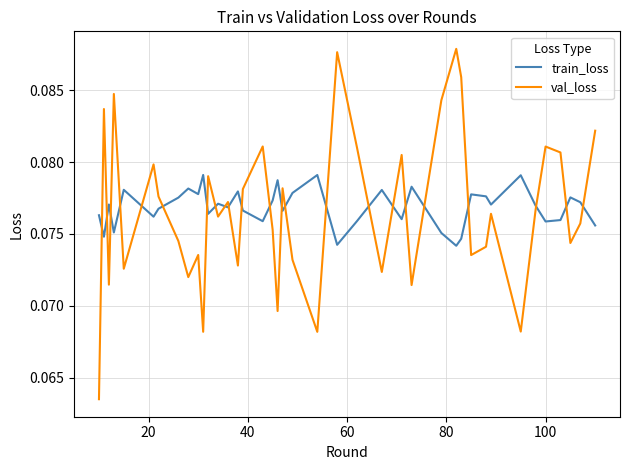

List the series in order of their peak value, highest first.

val_loss, train_loss